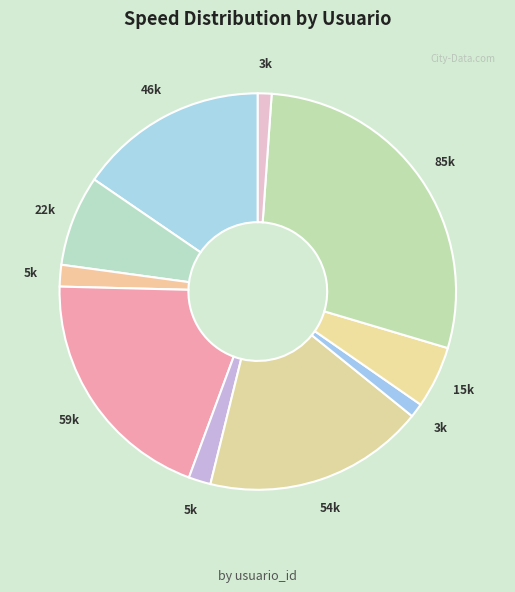

Count the number of slices in the pie.

10